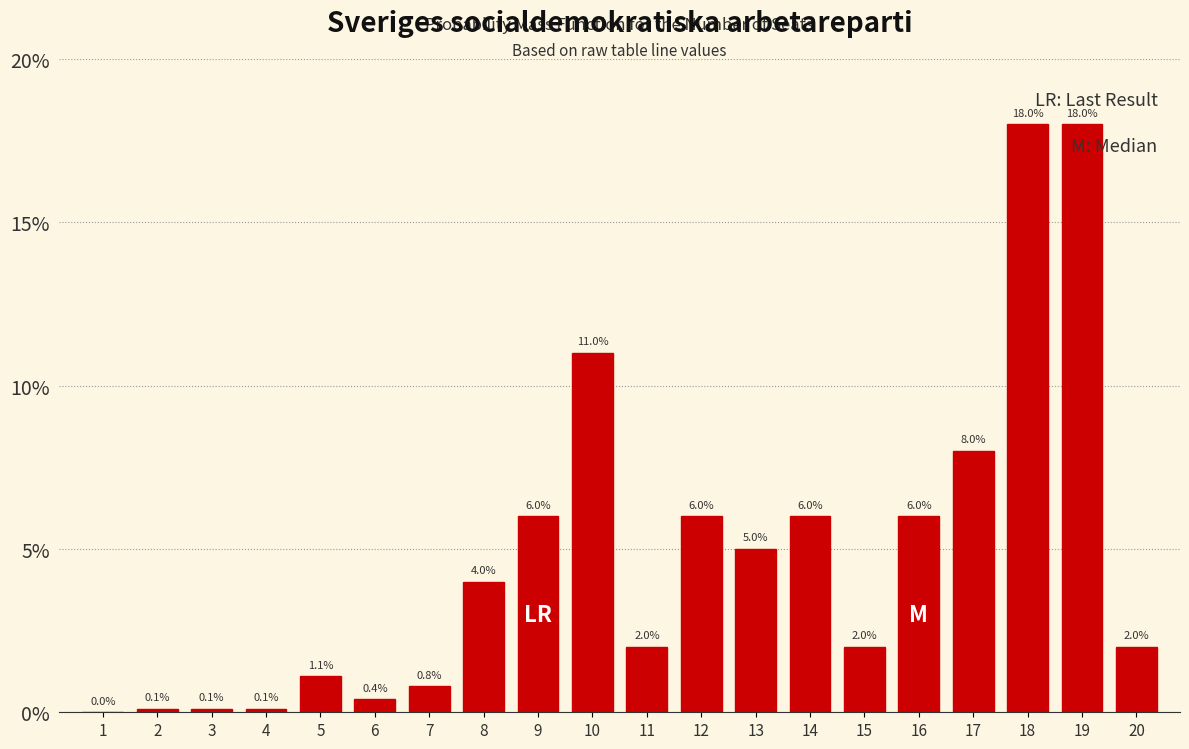

Reading right to left, transcribe all the data shown in this chart.

20=2.0	19=18.0	18=18.0	17=8.0	16=6.0	15=2.0	14=6.0	13=5.0	12=6.0	11=2.0	10=11.0	9=6.0	8=4.0	7=0.8	6=0.4	5=1.1	4=0.1	3=0.1	2=0.1	1=0.0